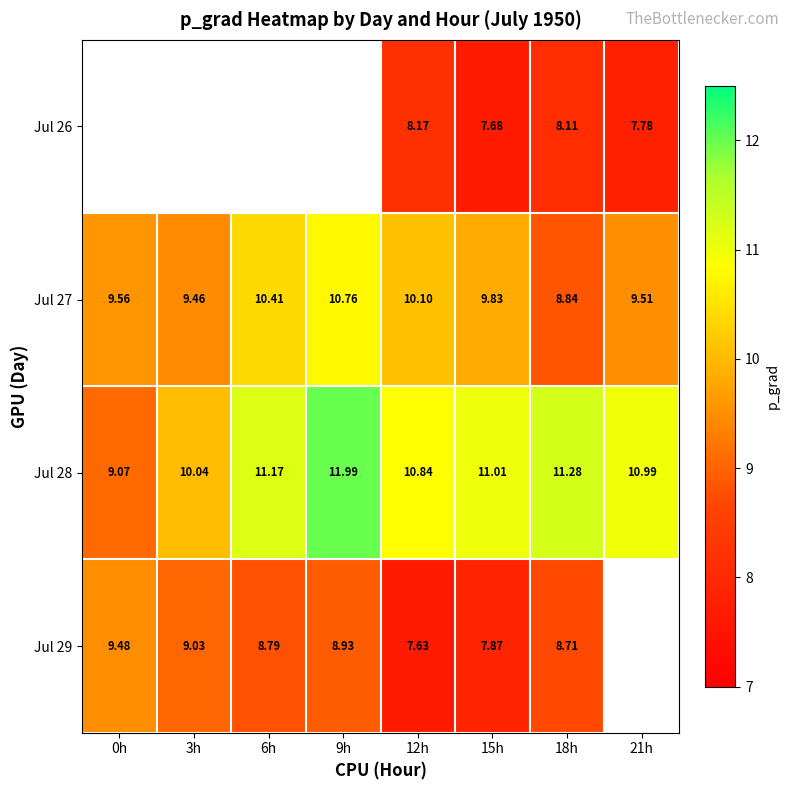

Is the value of Jul 27 at 12h greater than the value of Jul 28 at 12h?

No